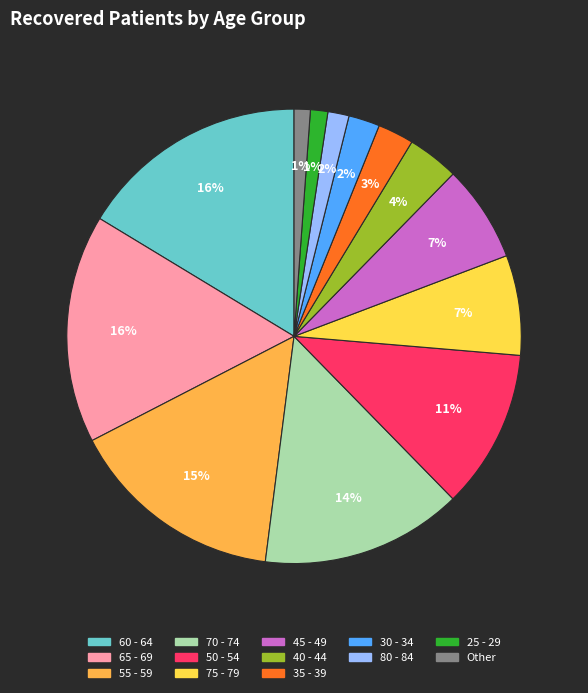

To the nearest percent, what is the difference between the largest and smallest slice percentages?

15%